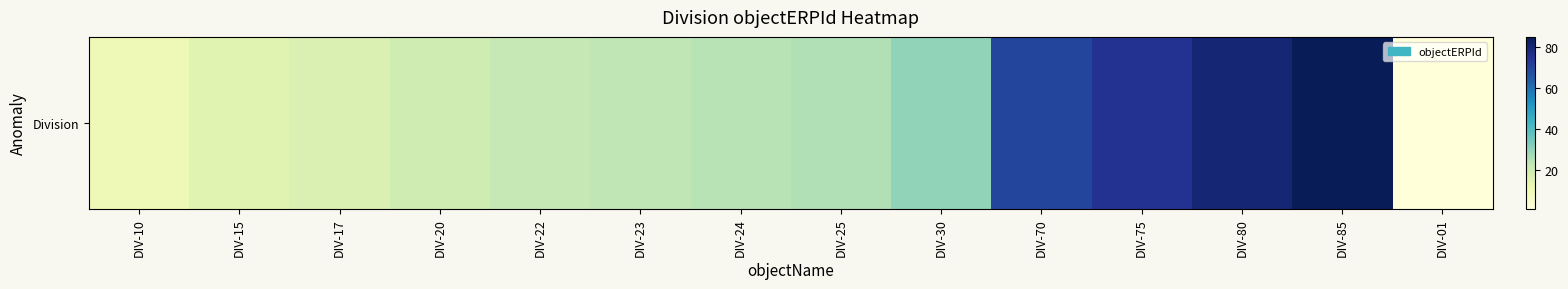

Reading left to right, list all the values displayed in this chart.

DIV-10=10	DIV-15=15	DIV-17=17	DIV-20=20	DIV-22=22	DIV-23=23	DIV-24=24	DIV-25=25	DIV-30=30	DIV-70=70	DIV-75=75	DIV-80=80	DIV-85=85	DIV-01=1